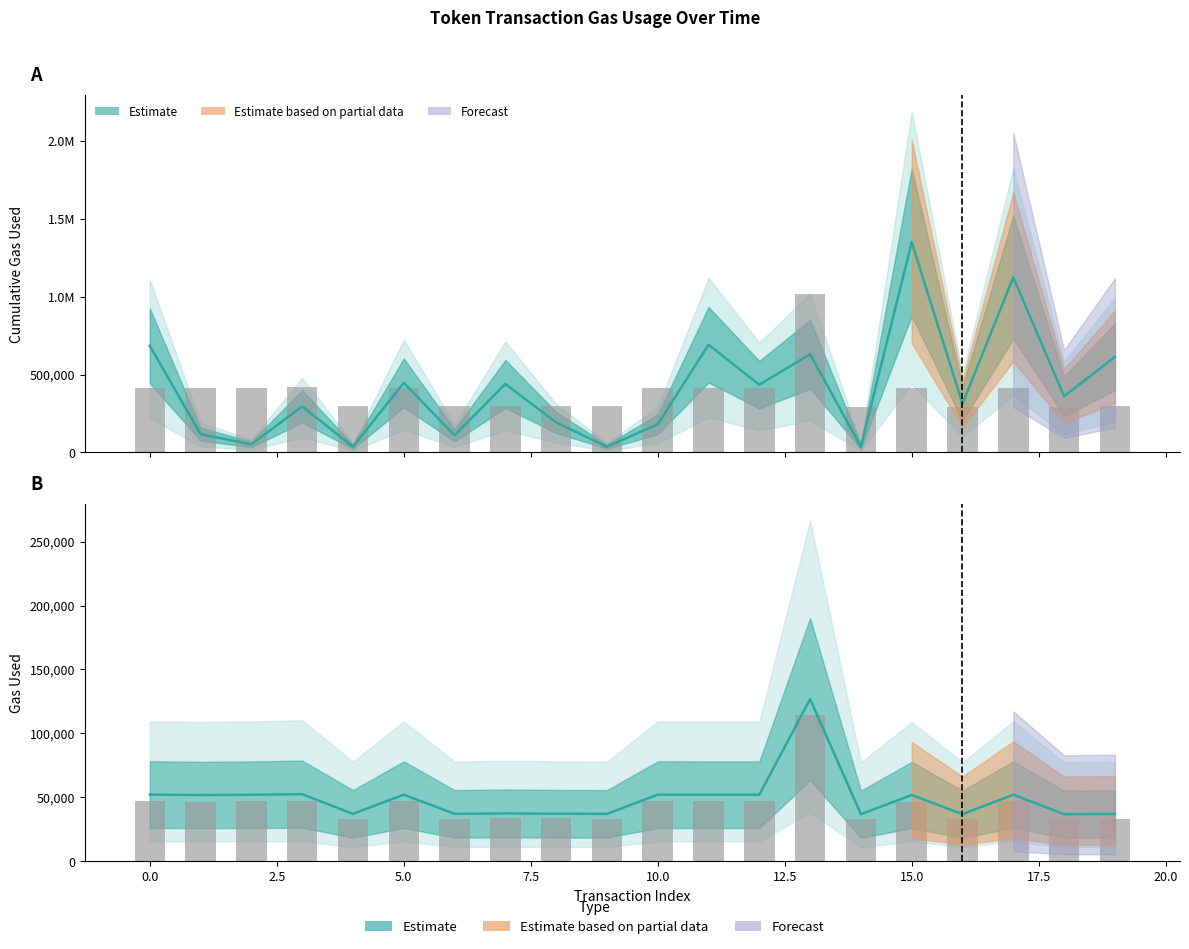

What is the difference between the maximum and minimum values?

720176